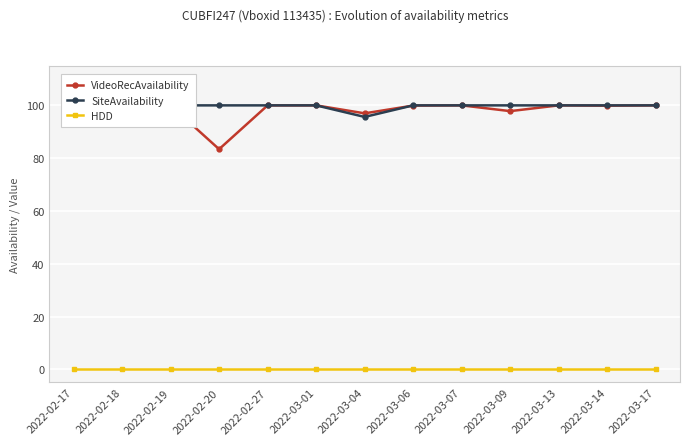

Between which two adjacent categories do VideoRecAvailability and SiteAvailability first intersect?

2022-03-04 and 2022-03-06